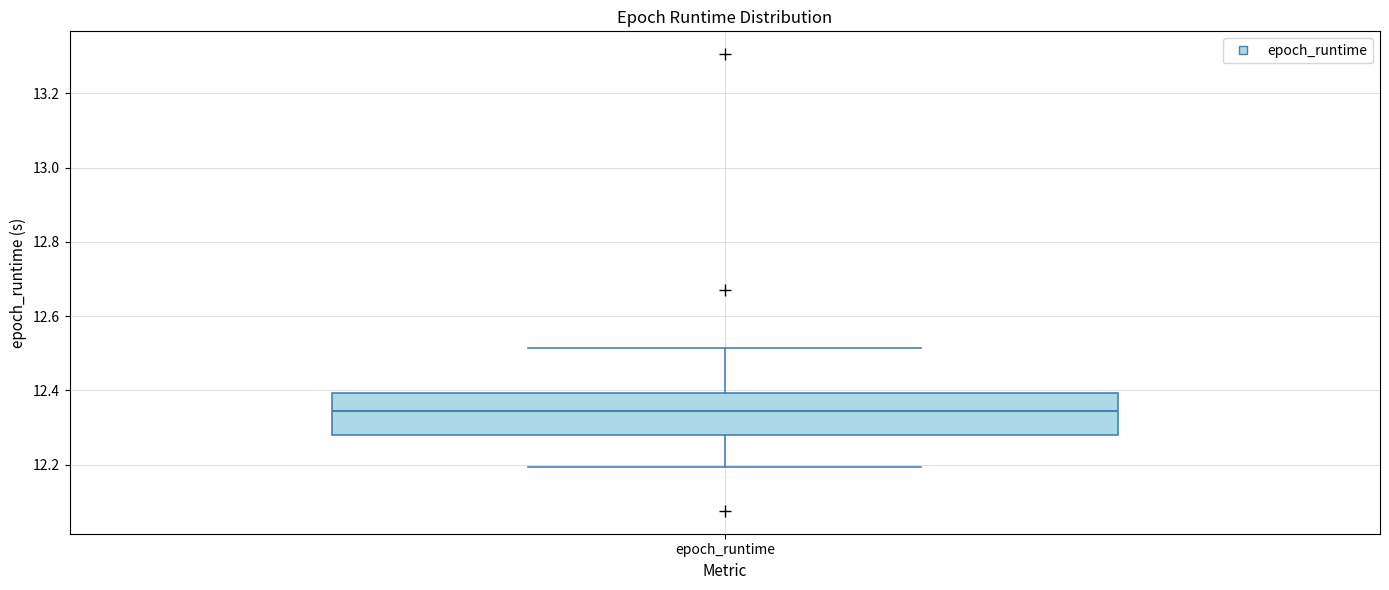

Read this box plot against the y-axis: the position of the median line, the range covered by the box, and the ends of both whiskers. The values are not printed on the chart, so give them approximately, as read against the axis.

median 12.34, box 12.28 to 12.40, whiskers 12.20 to 12.52